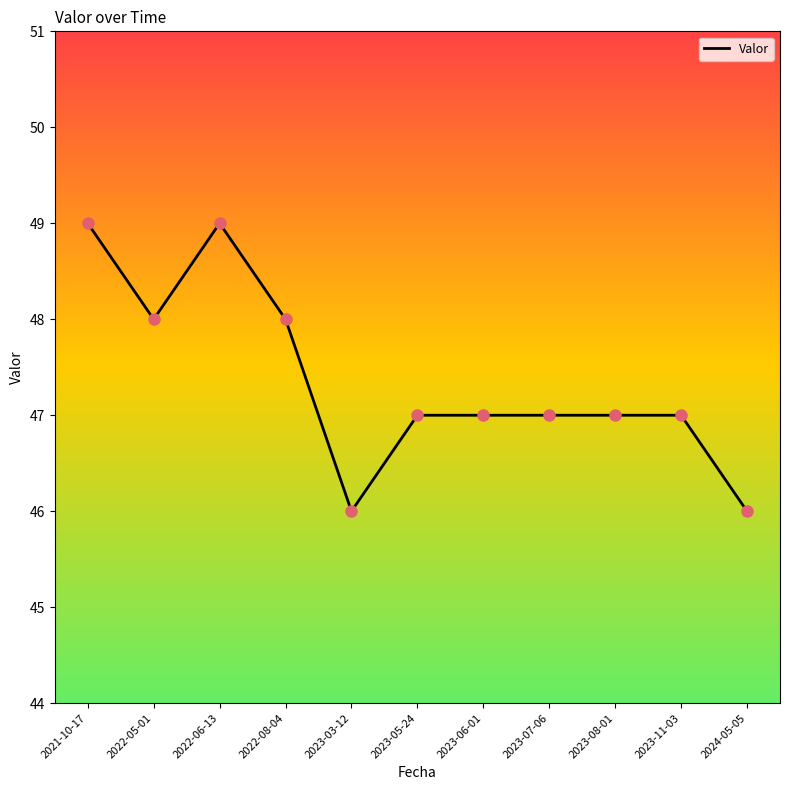

Which has a higher value, 2022-05-01 or 2023-03-12?

2022-05-01